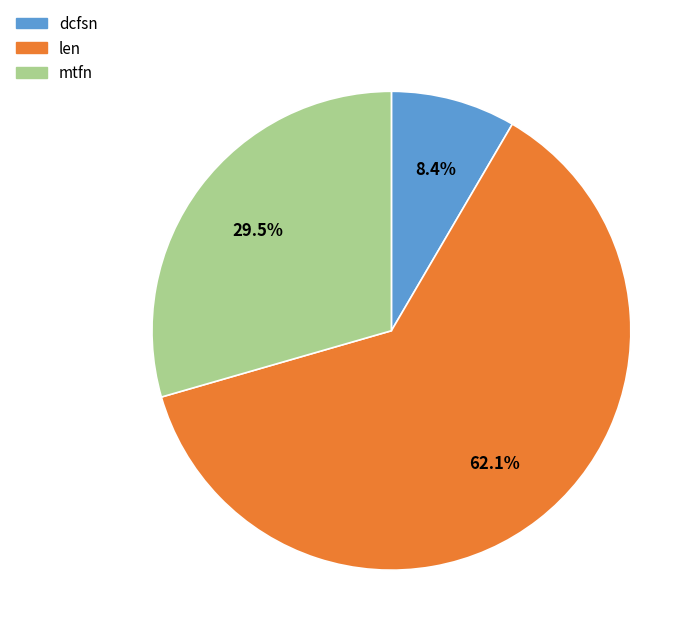

Count the number of slices in the pie.

3